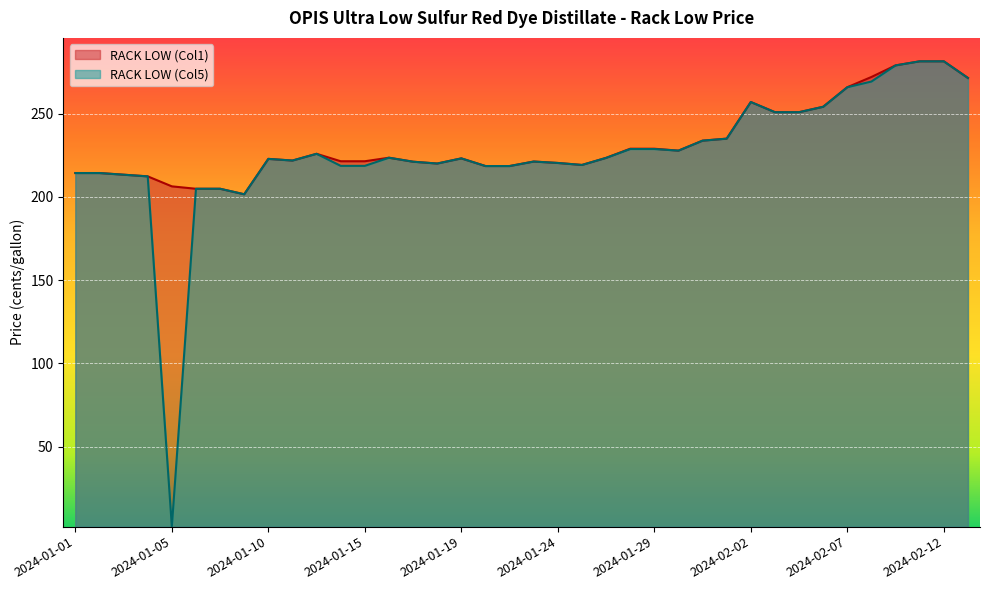

True or false: RACK LOW (Col5) and RACK LOW (Col1) cross at least once.

False